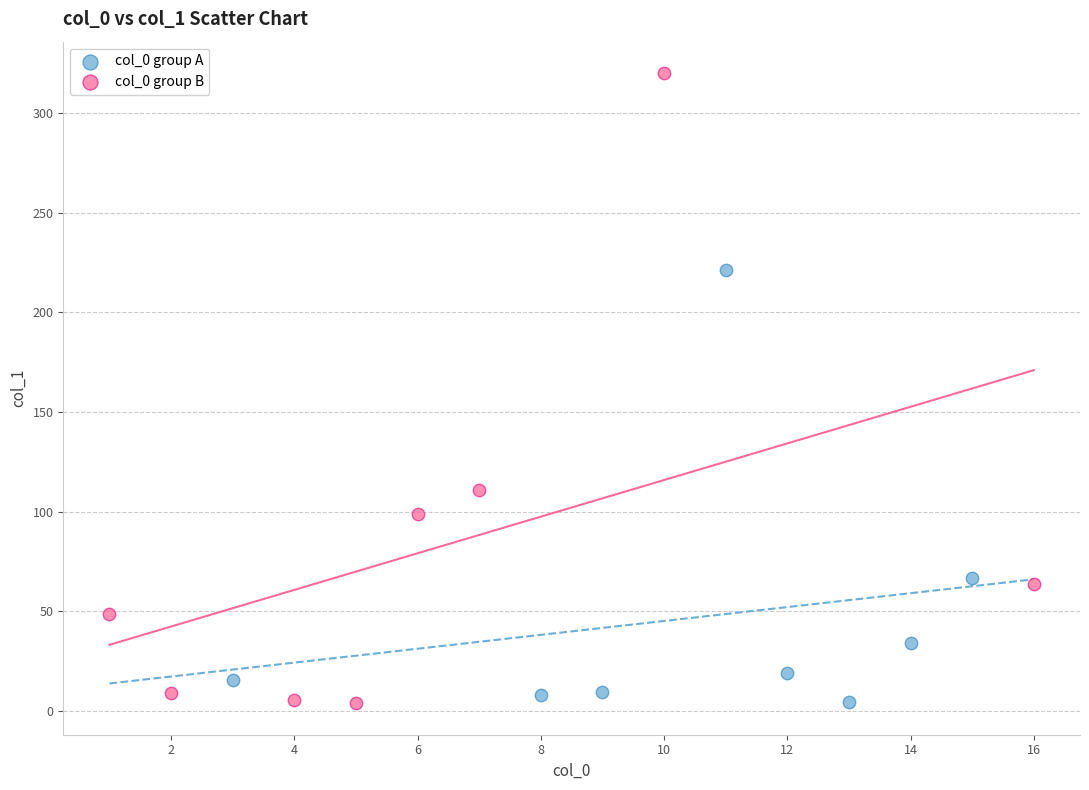

Which series has the largest Y range (max minus min)?

col_0 group B